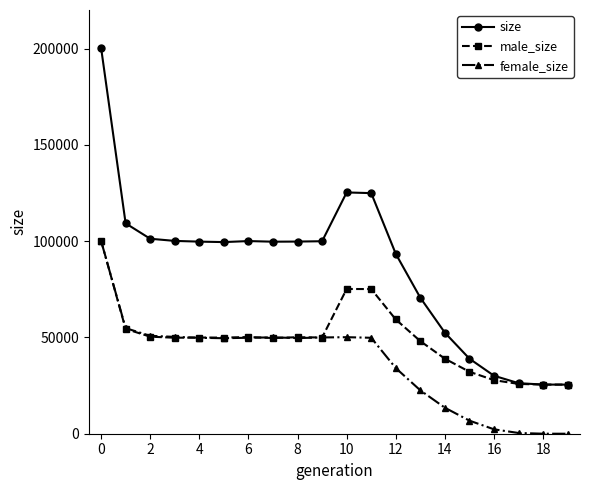

What is the average value of the male_size series?

49408